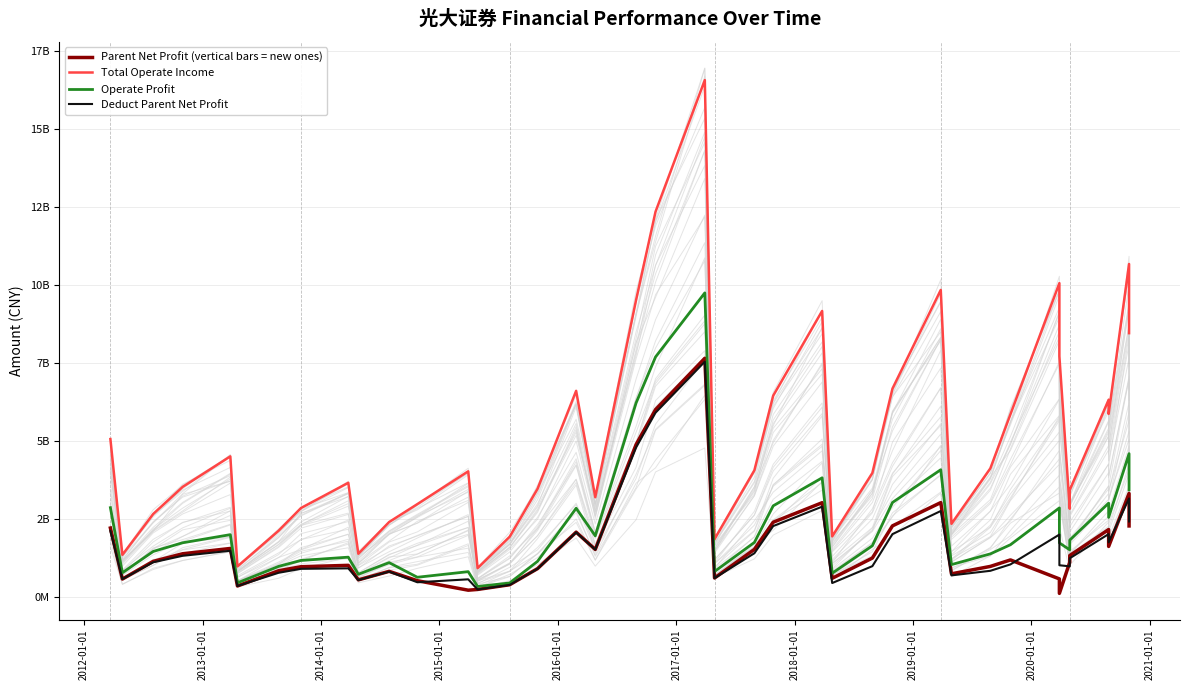

How many lines are shown in the chart?

4